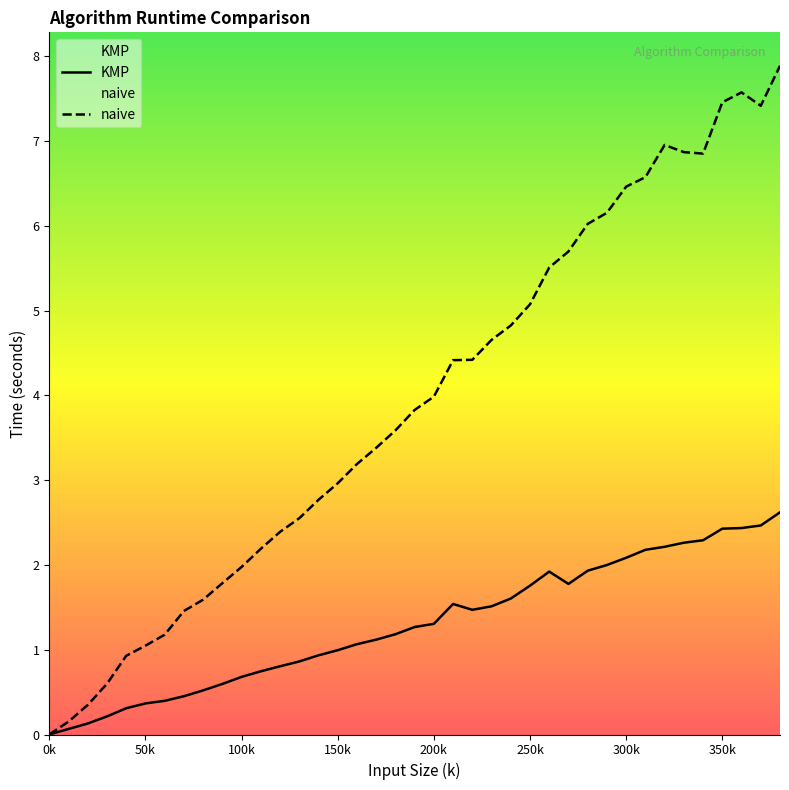

Rank the series by their average value, from highest to lowest.

naive, KMP